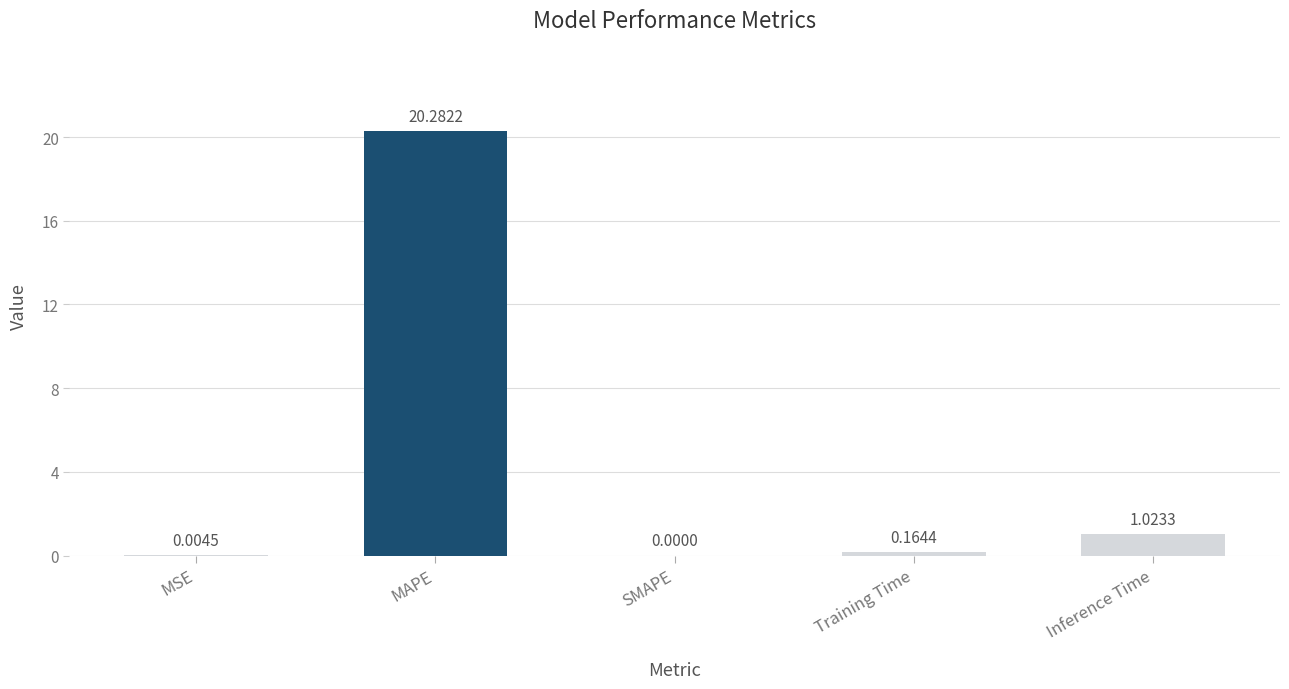

What is the change in value from Training Time to Inference Time?

+0.9